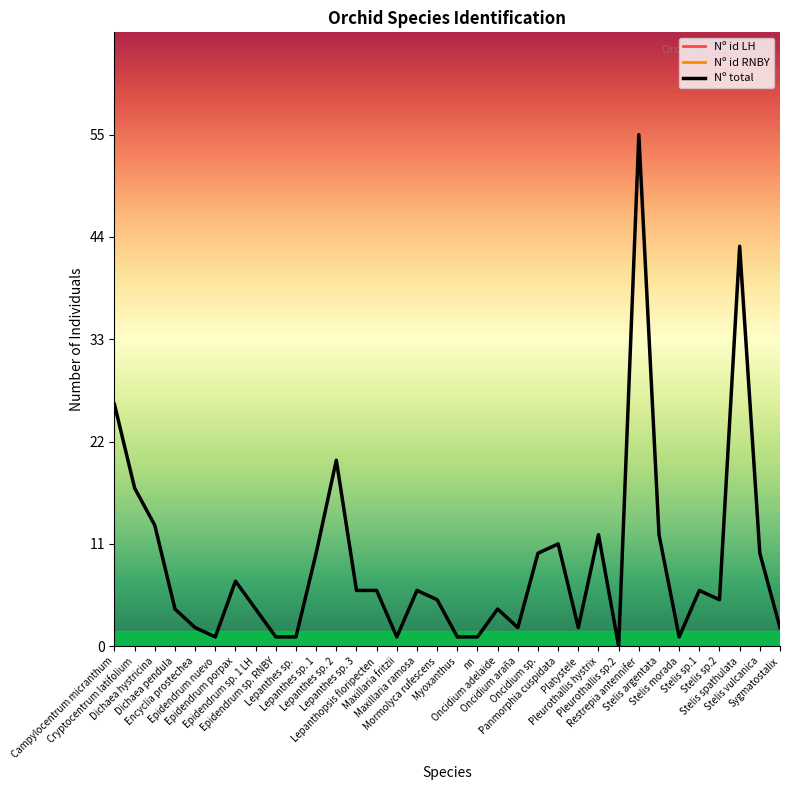

How many data points does each series have?

34